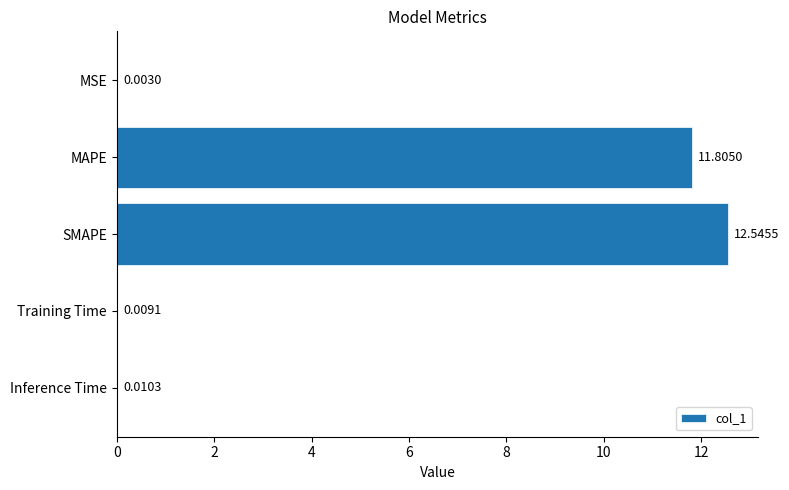

What is the sum of the values at Training Time and SMAPE?

12.6